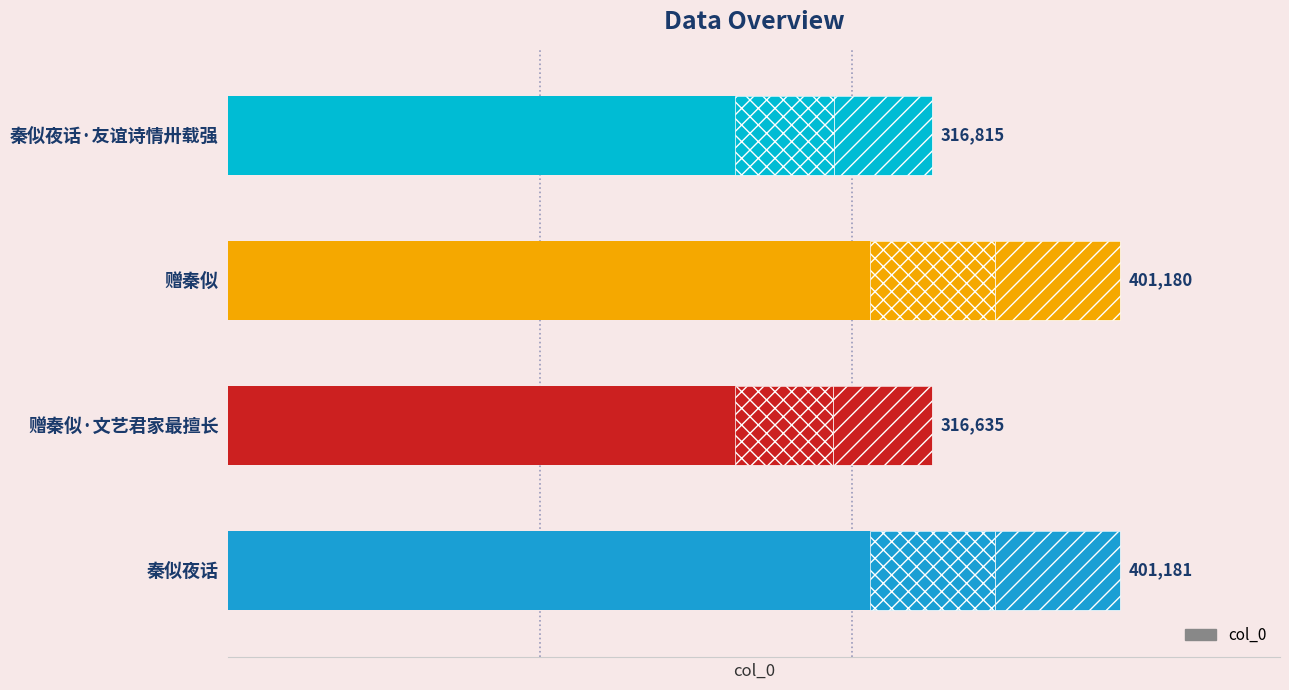

Rank the categories by value from lowest to highest.

1, 3, 2, 0